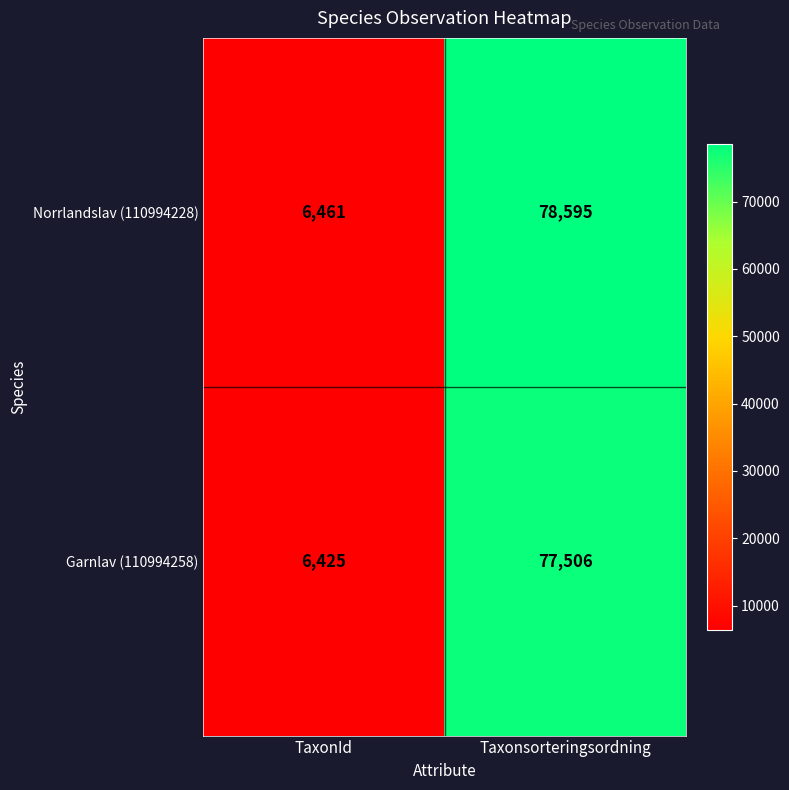

Rank the series by their maximum value, from lowest to highest.

Garnlav (110994258), Norrlandslav (110994228)